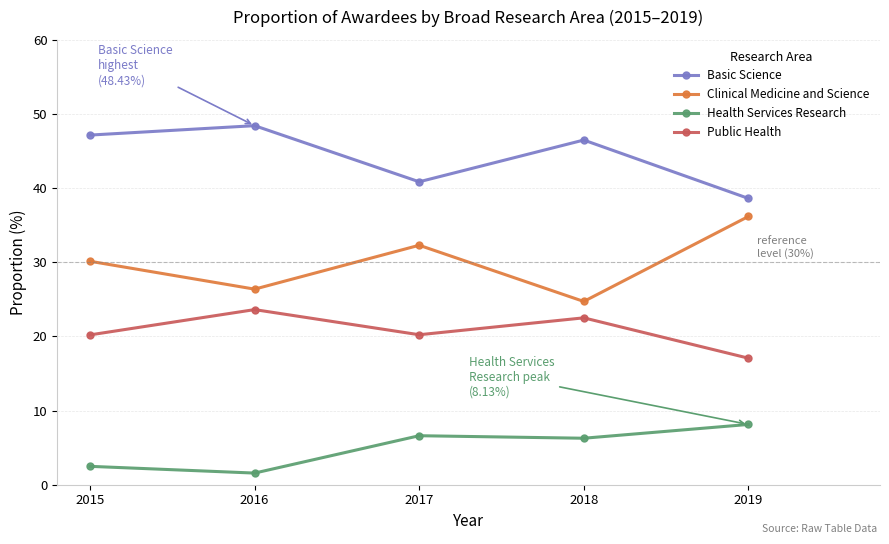

What is the sum of all Health Services Research values?

25.1